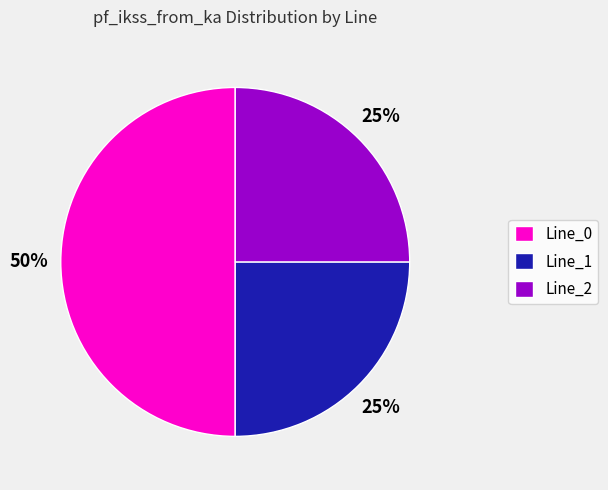

Is Line_2 the majority of the pie?

No